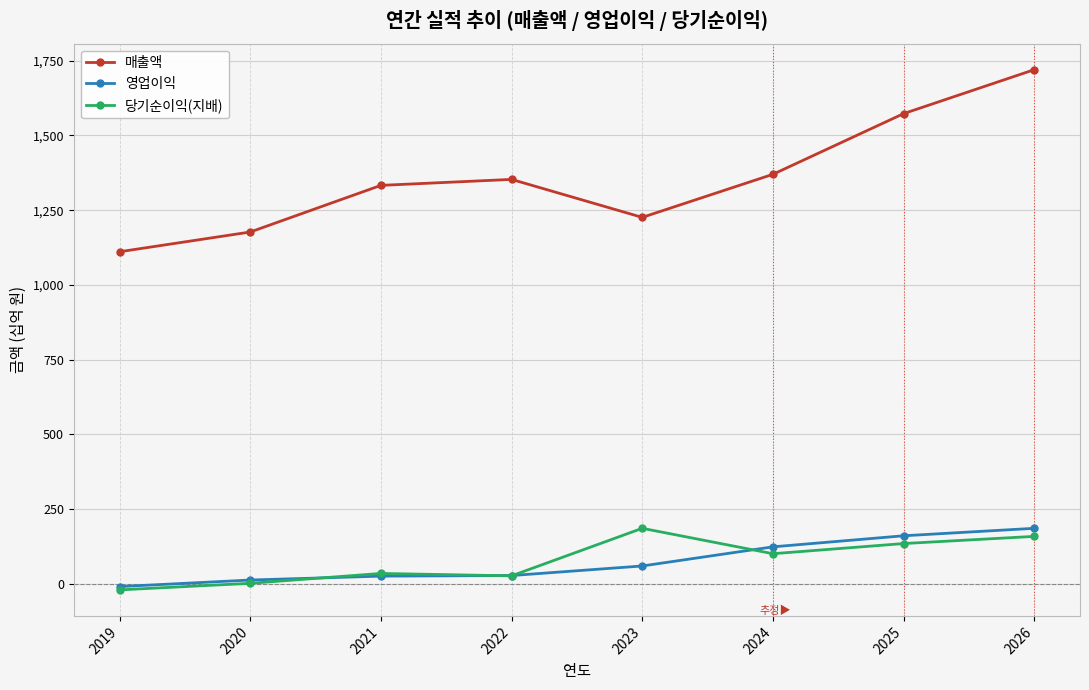

At which label does 영업이익 reach its peak?

2026